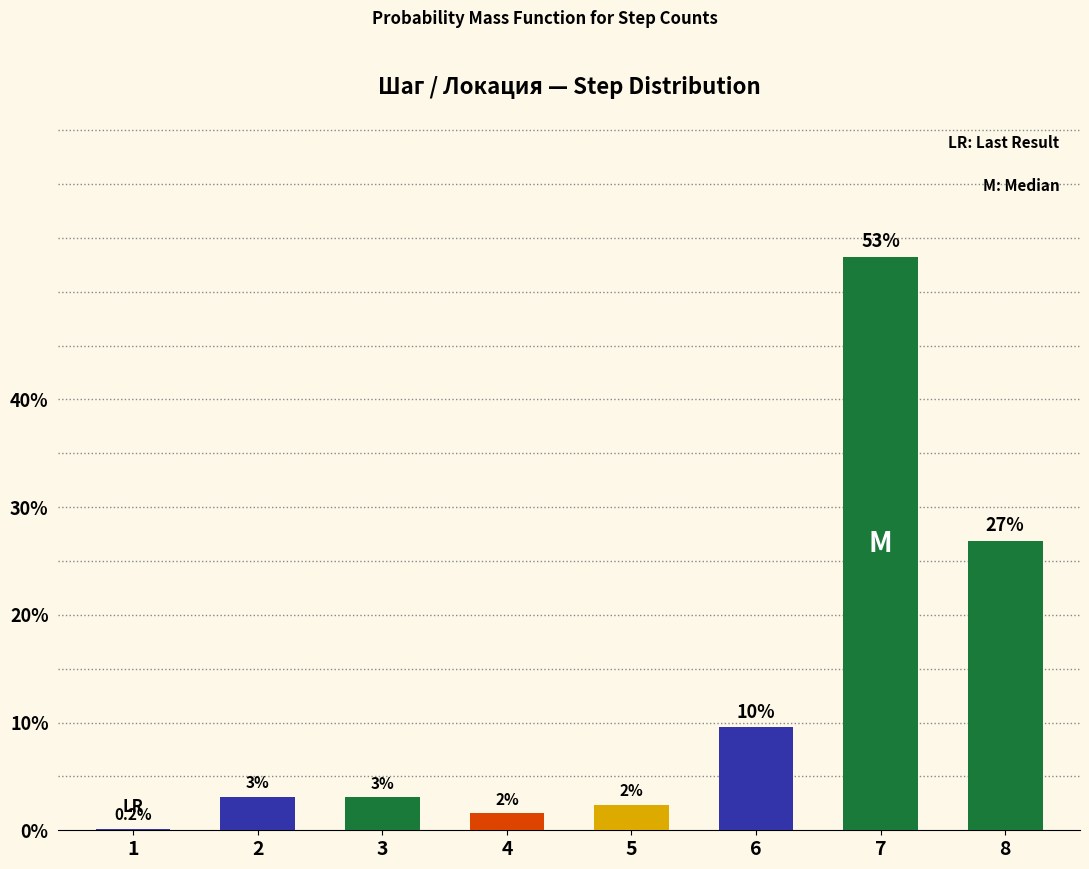

True or false: the data shows 71.9 at 7.

False